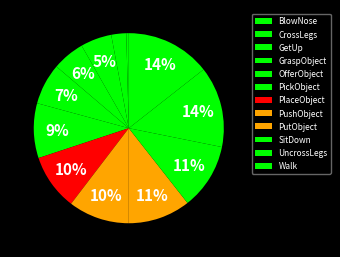

Which slice is the smallest?

BlowNose